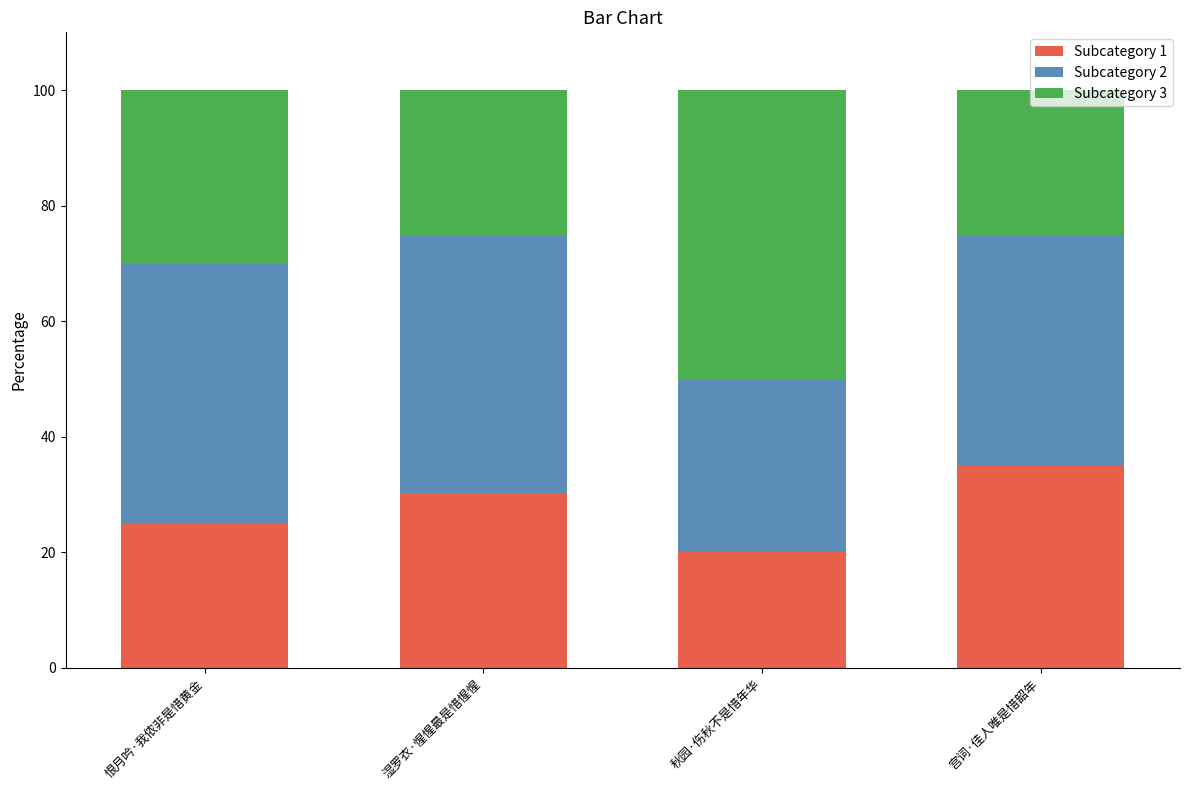

What is the difference between the Subcategory 1 values at 湿罗衣·惺惺最是惜惺惺 and 恨月吟·我侬非是惜黄金?

5